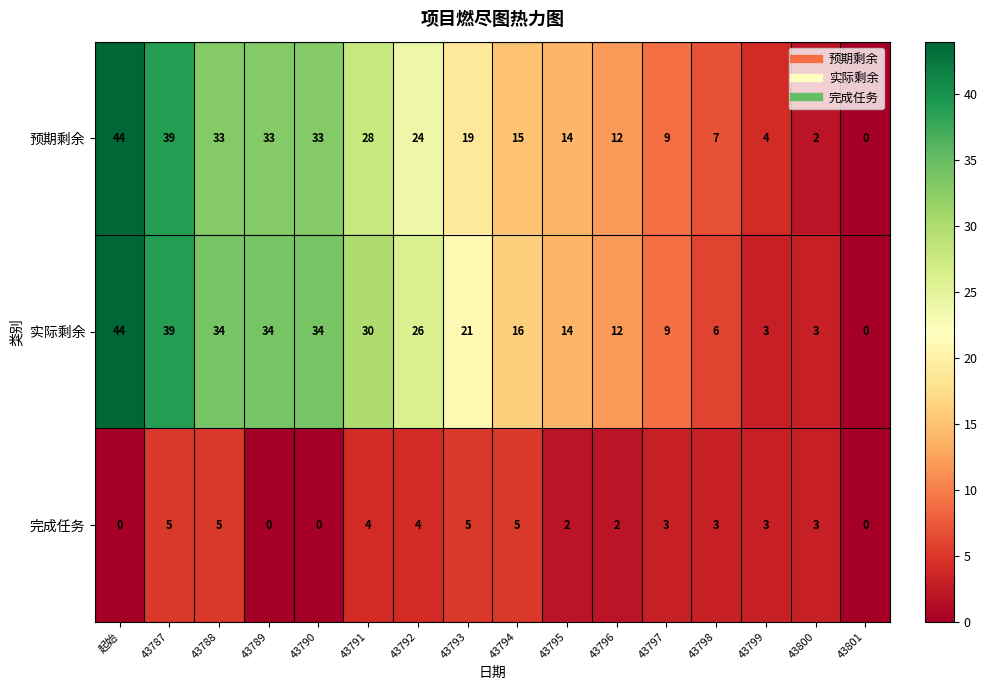

What is the difference between the 实际剩余 values at 43794 and 43790?

18